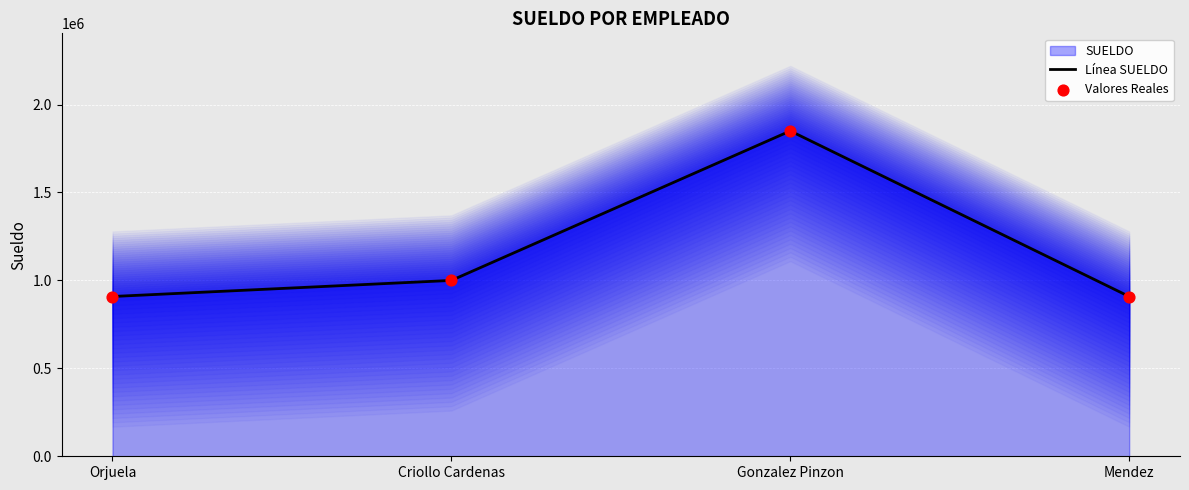

What is the total value across all series at Gonzalez Pinzon?

3700000